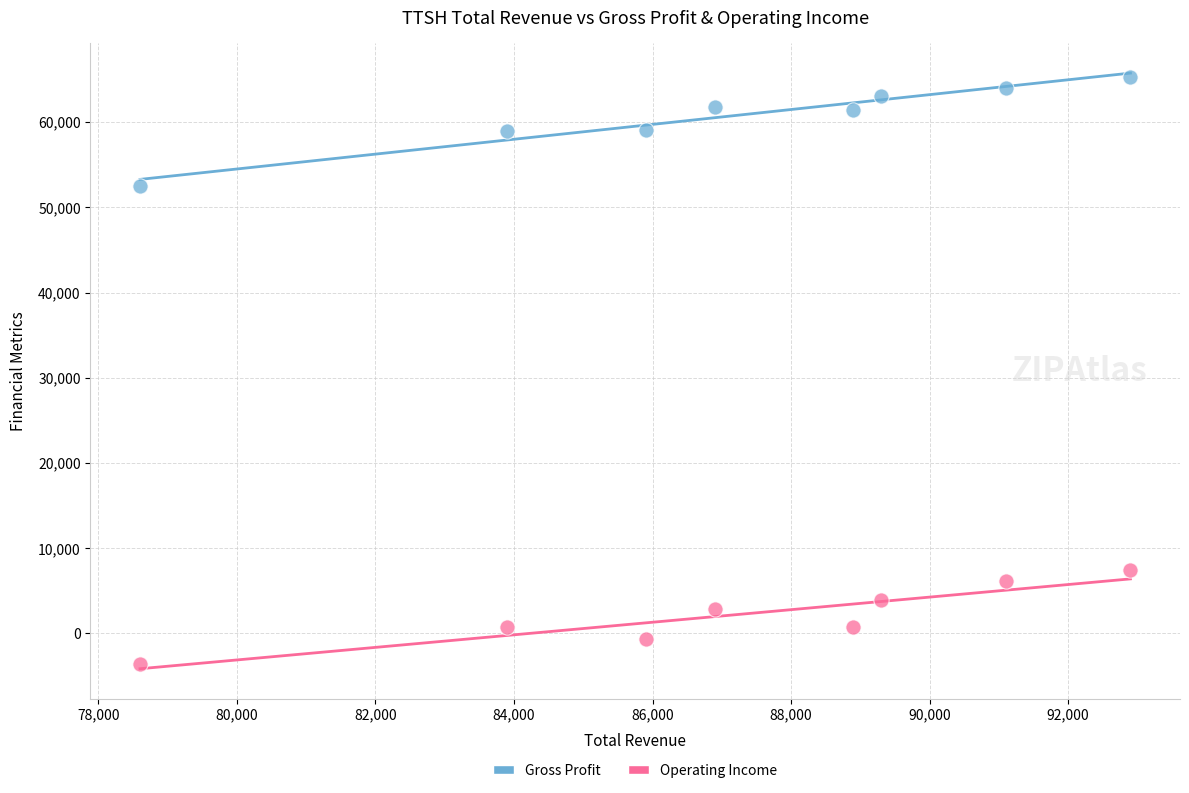

Which series reaches the maximum Y coordinate?

Gross Profit